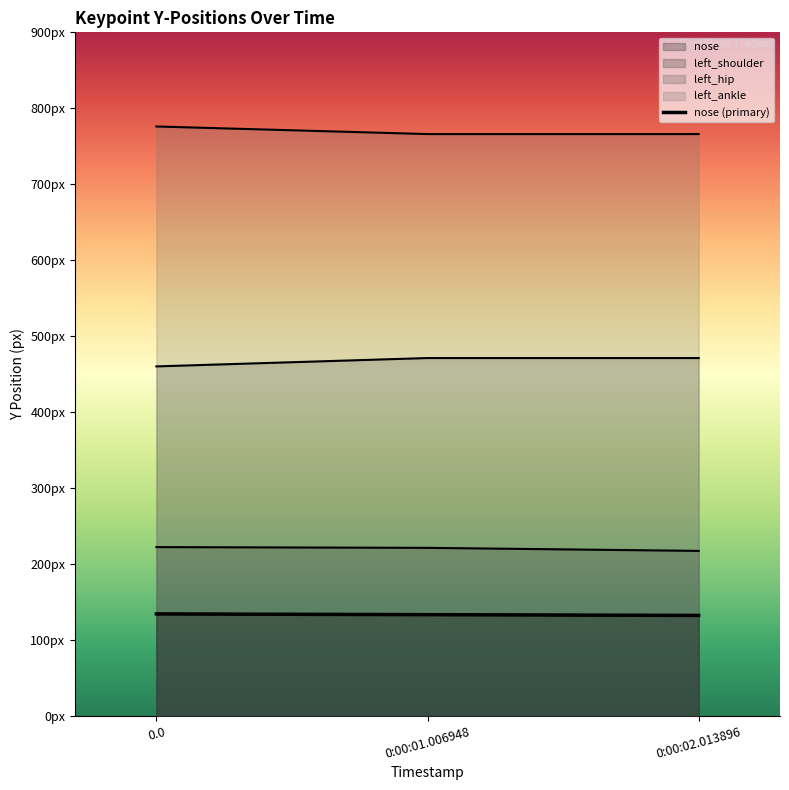

What is the ratio of the value at 0:00:01.006948 to the value at 0:00:02.013896?

1.0